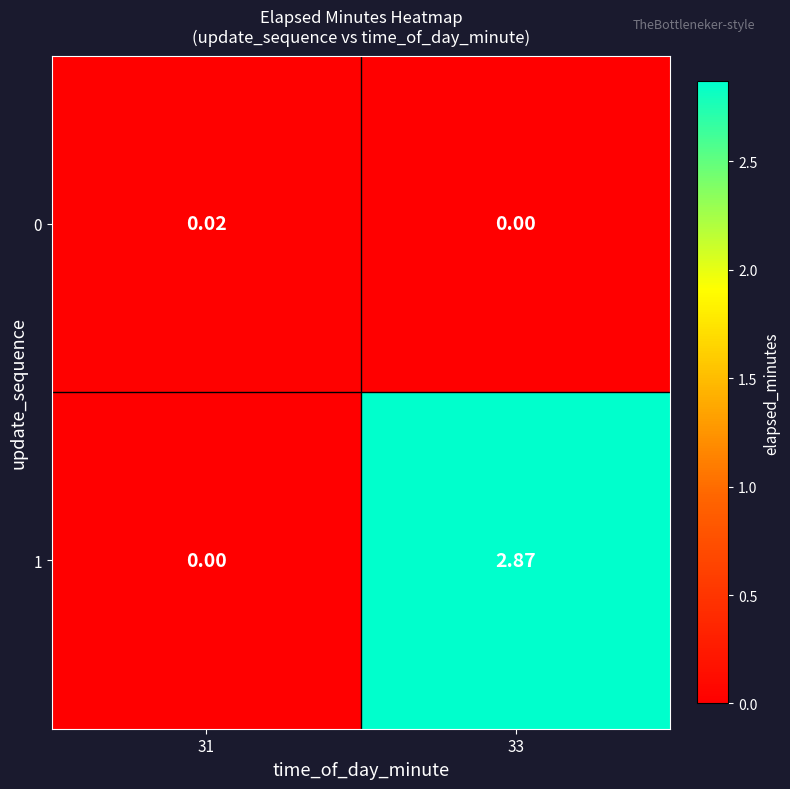

At which category is the sum across all series the highest?

33